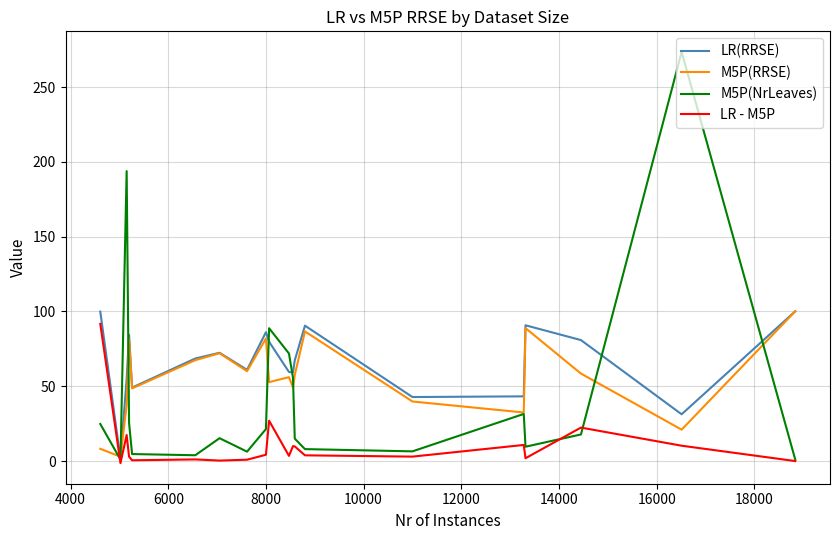

Which series has the largest range (max minus min)?

M5P(NrLeaves)